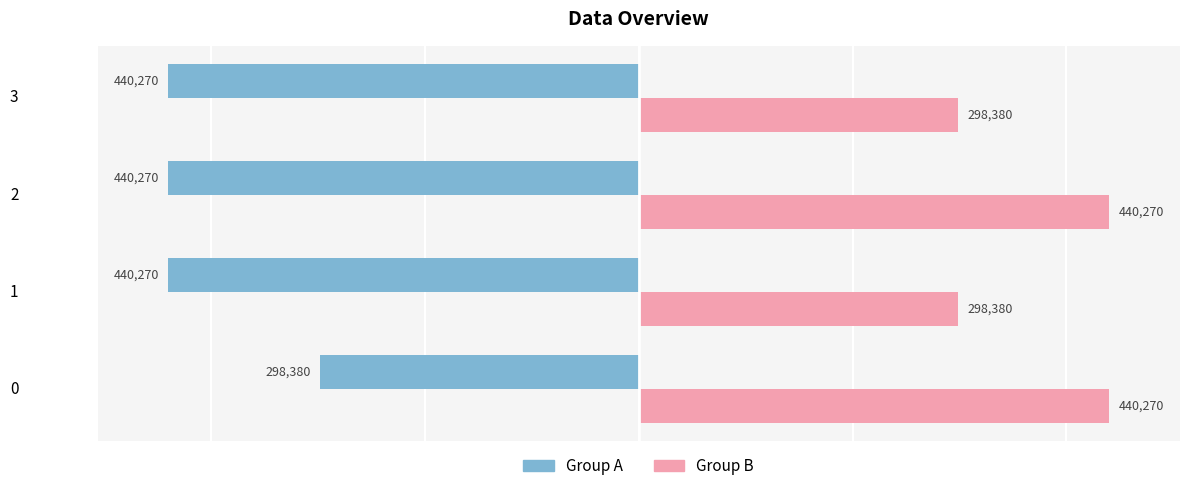

What is the maximum value shown in the chart?

440270